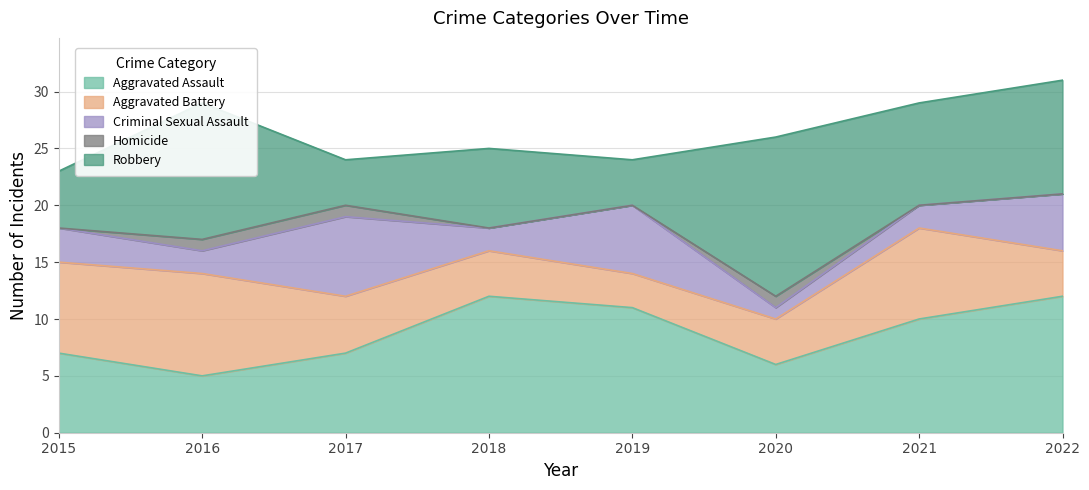

Reading left to right, what are all the values shown in this chart?

Aggravated Assault: 2015=7	2016=5	2017=7	2018=12	2019=11	2020=6	2021=10	2022=12
Aggravated Battery: 2015=8	2016=9	2017=5	2018=4	2019=3	2020=4	2021=8	2022=4
Criminal Sexual Assault: 2015=3	2016=2	2017=7	2018=2	2019=6	2020=1	2021=2	2022=5
Homicide: 2015=0	2016=1	2017=1	2018=0	2019=0	2020=1	2021=0	2022=0
Robbery: 2015=5	2016=12	2017=4	2018=7	2019=4	2020=14	2021=9	2022=10